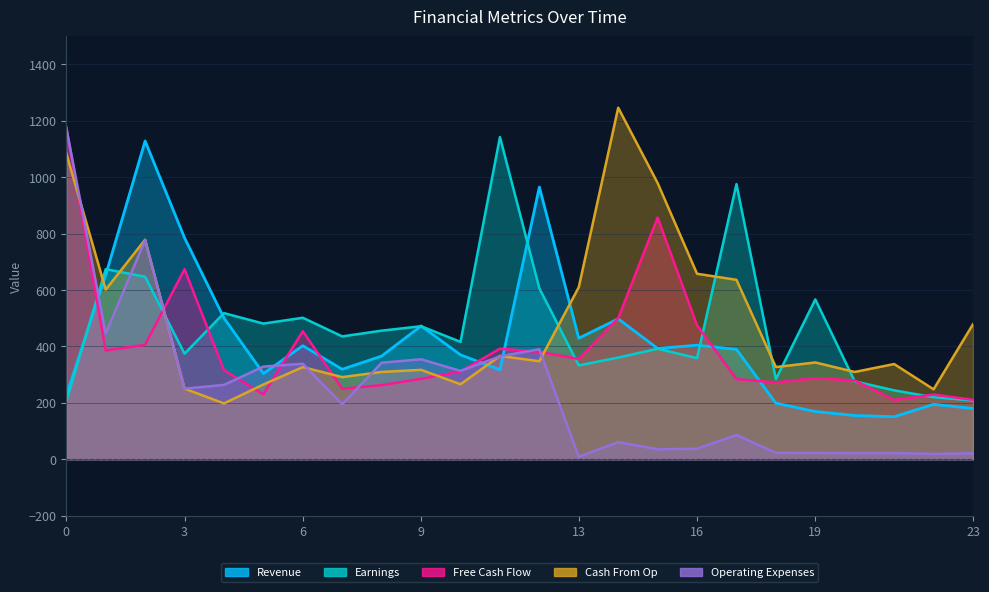

Where is the first local minimum for Revenue?

5